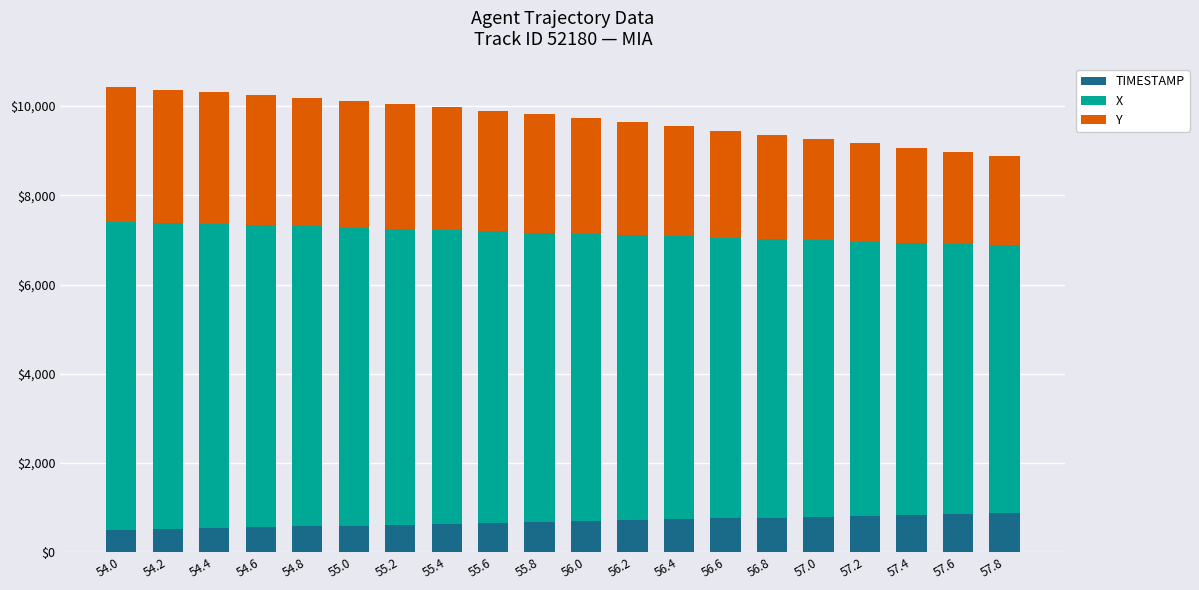

What is the maximum value for TIMESTAMP?

880.0